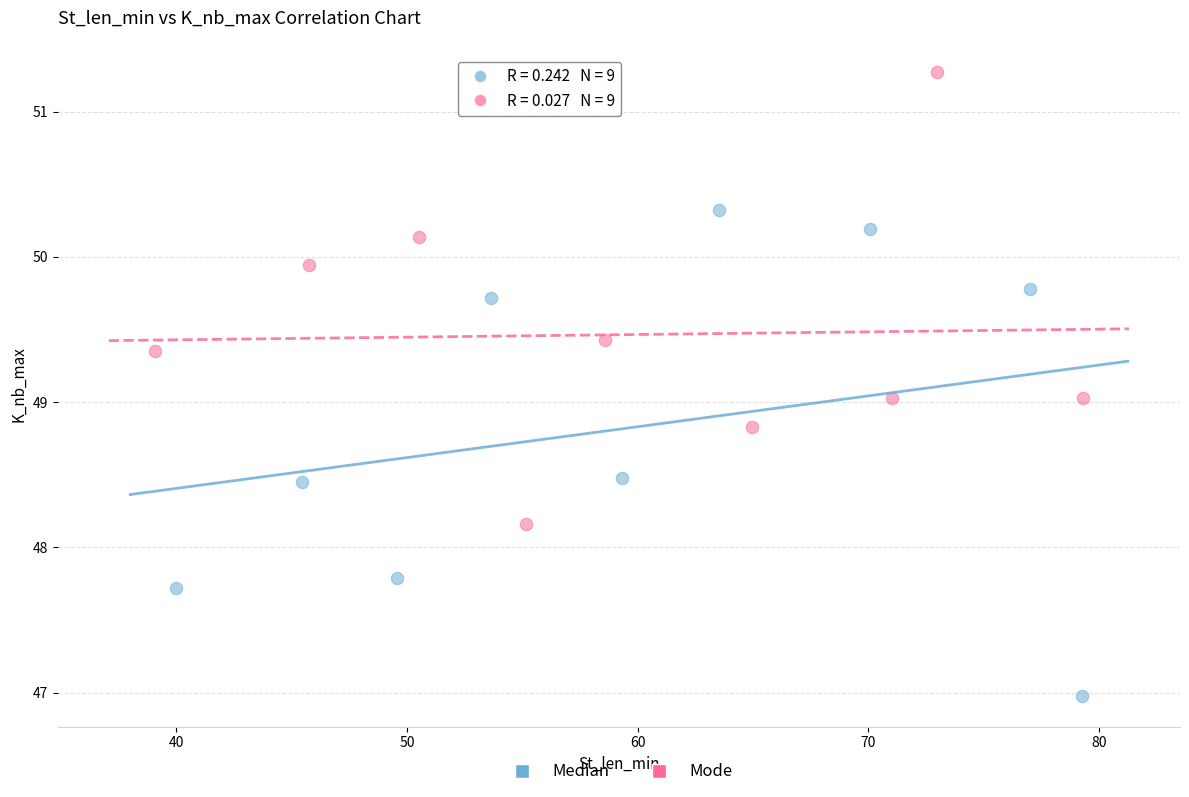

Which series reaches the minimum Y coordinate?

Median